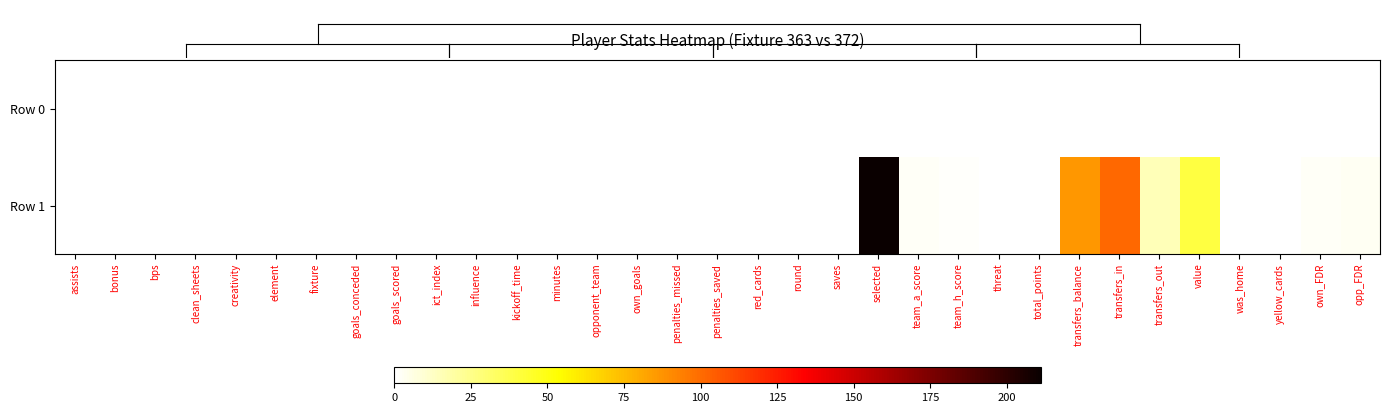

Which series changed the most between minutes and round?

Row 0